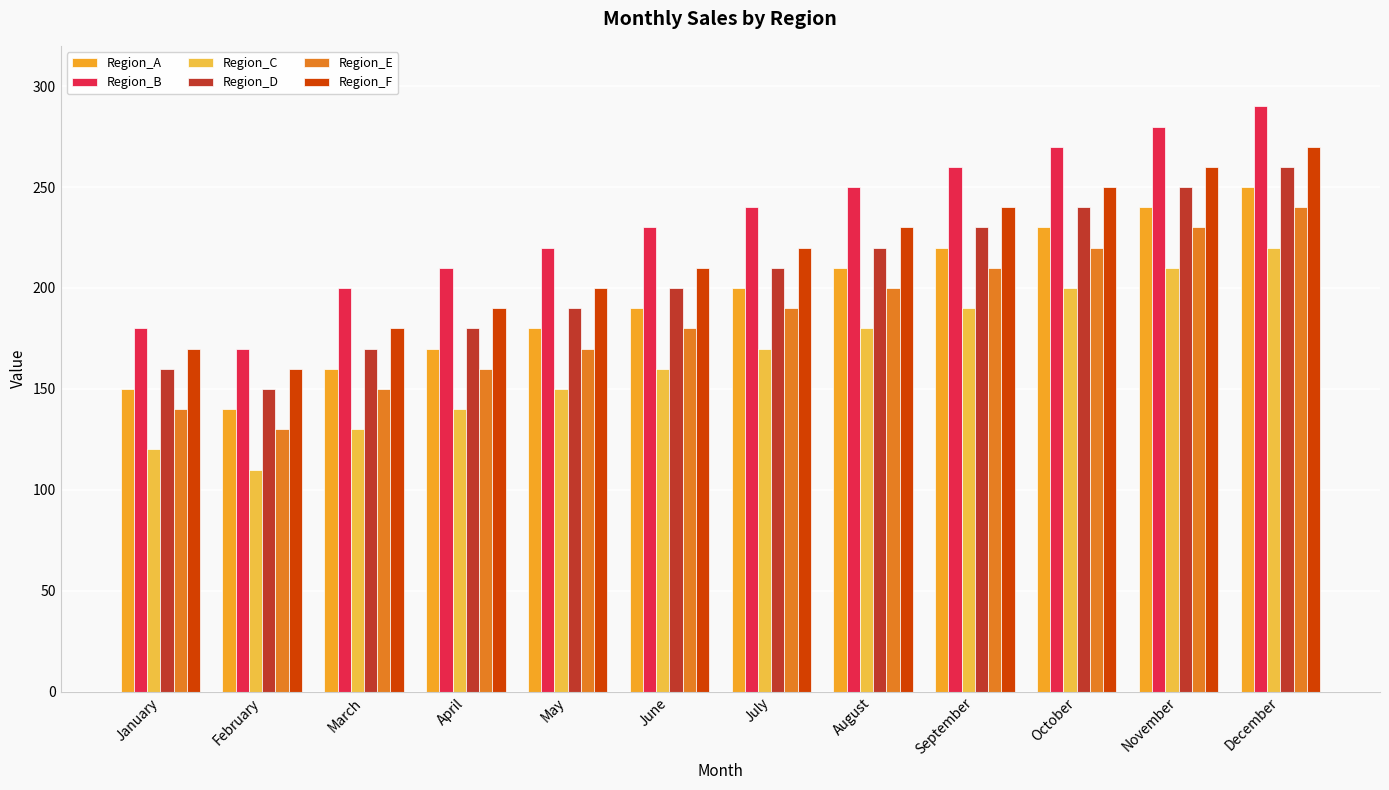

Is it true that Region_C equals 274 at September?

False